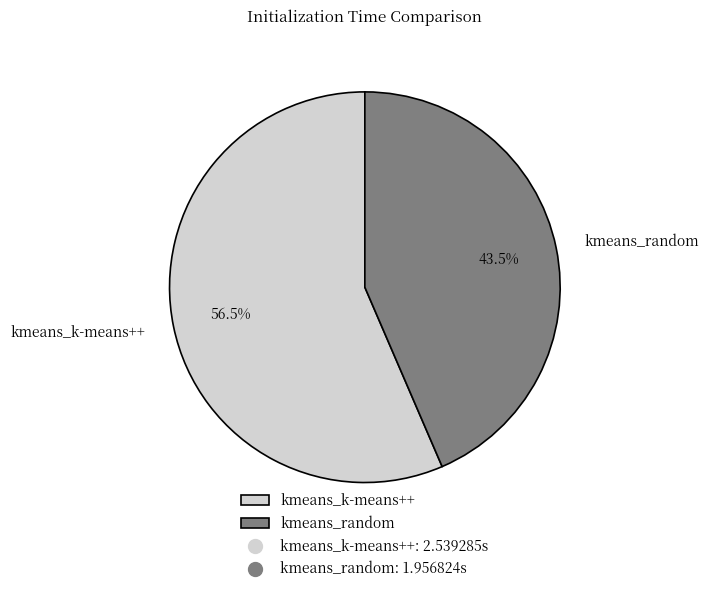

To the nearest percent, what is the average slice percentage?

50%